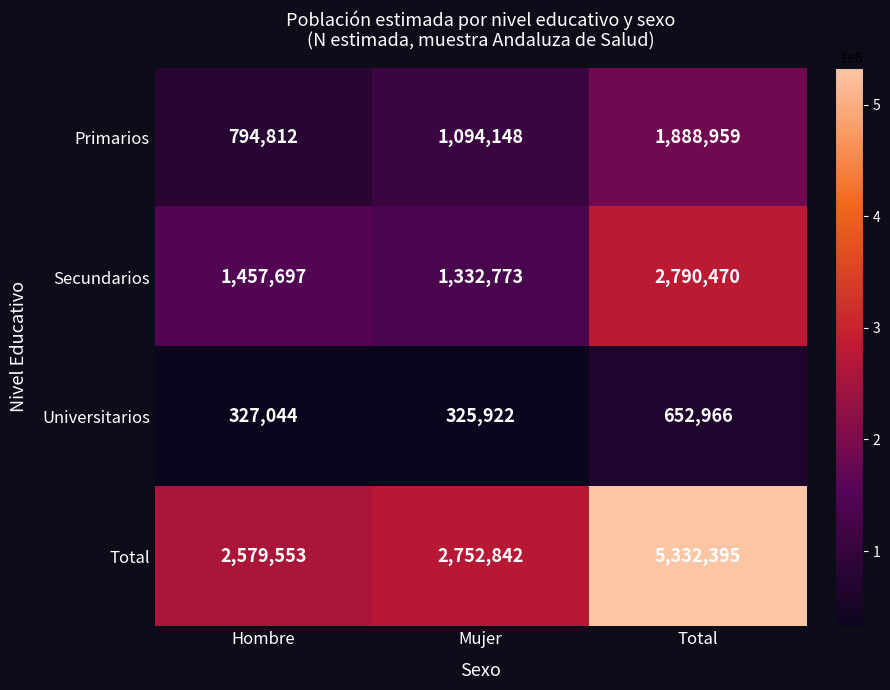

What is the sum of the Primarios values at Hombre and Mujer?

1888960